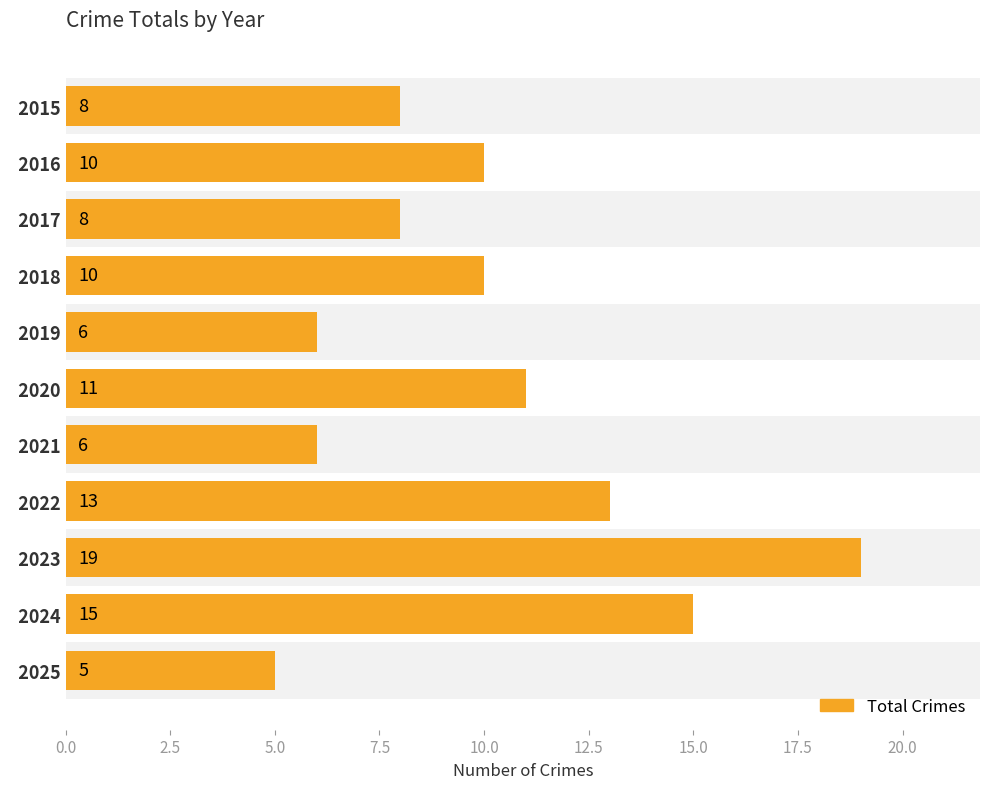

Reading top to bottom, transcribe all the data shown in this chart.

8	10	8	10	6	11	6	13	19	15	5